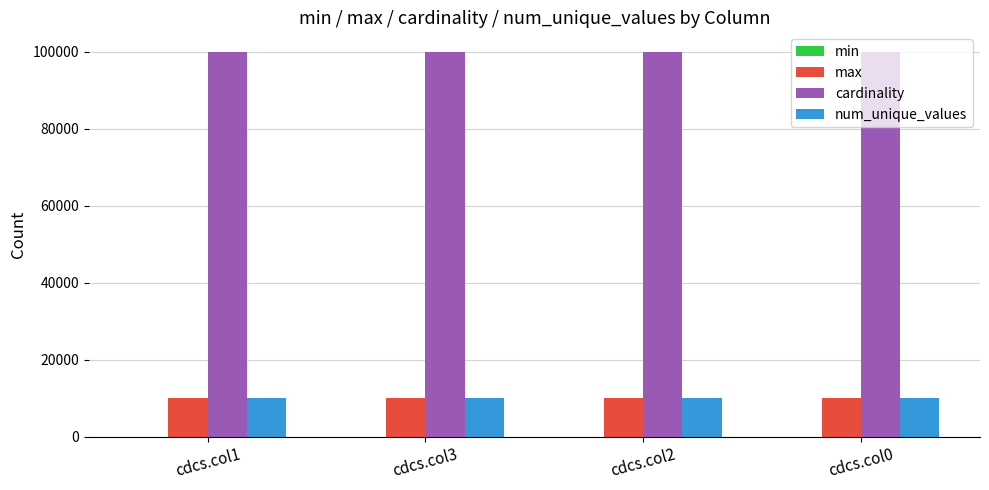

The cardinality series shows 135551 at cdcs.col0. True or false?

False